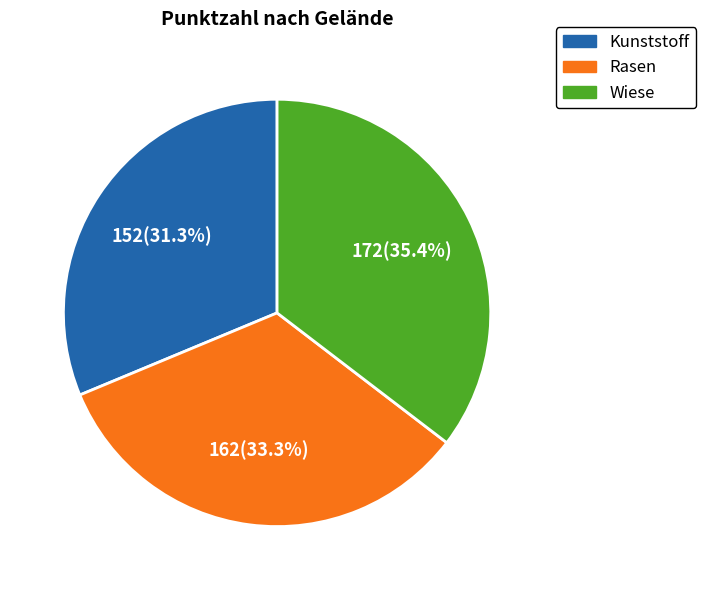

To the nearest percent, what percentage of the pie is Rasen?

33%